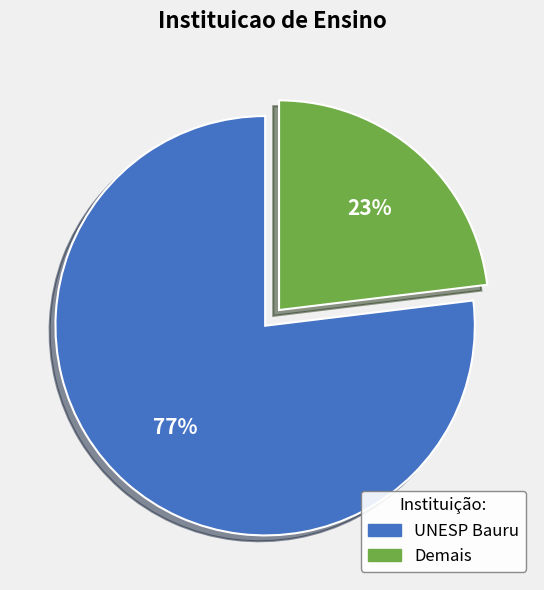

Do Demais and UNESP Bauru together represent more than half of the pie?

Yes